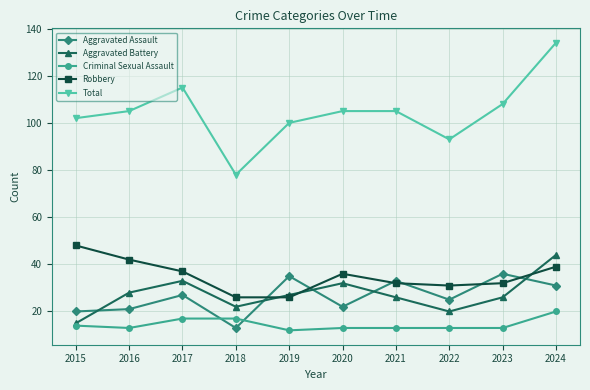

Is the value of Criminal Sexual Assault at 2017 greater than the value of Aggravated Battery at 2023?

No